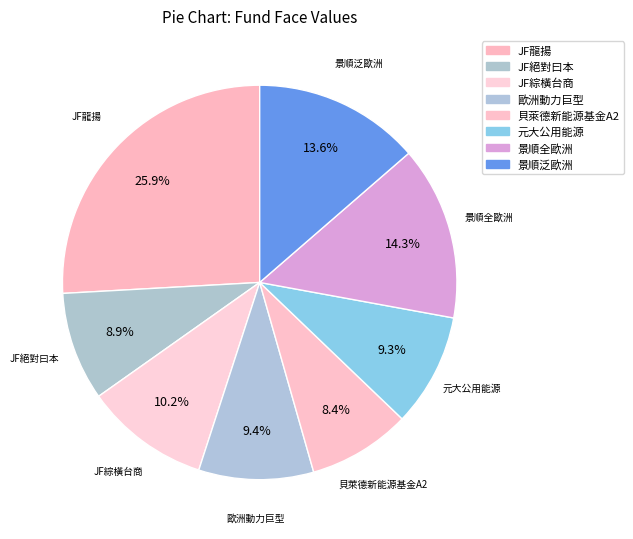

Which has a higher value, 歐洲動力巨型 or 元大公用能源?

歐洲動力巨型